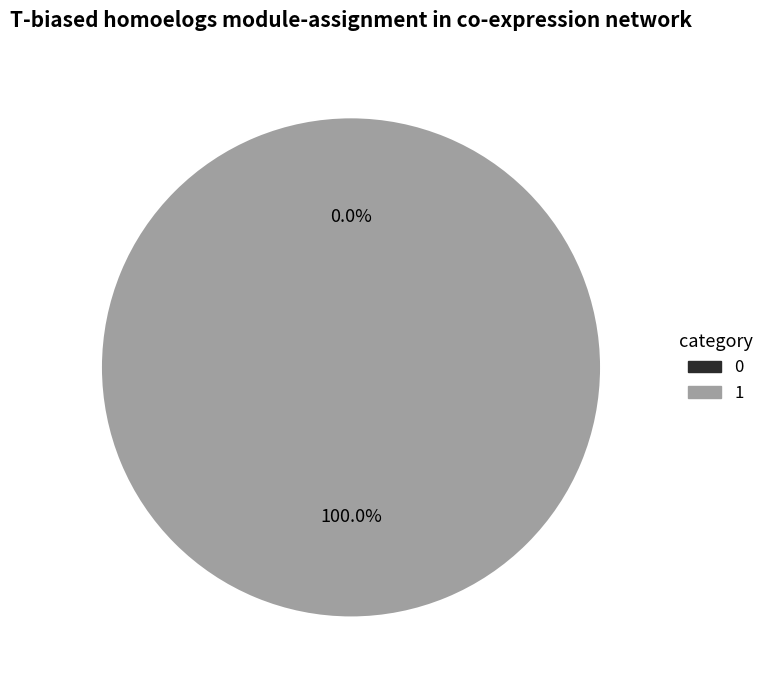

To the nearest percent, what is the difference between the 0 and 1 slice percentages?

100%